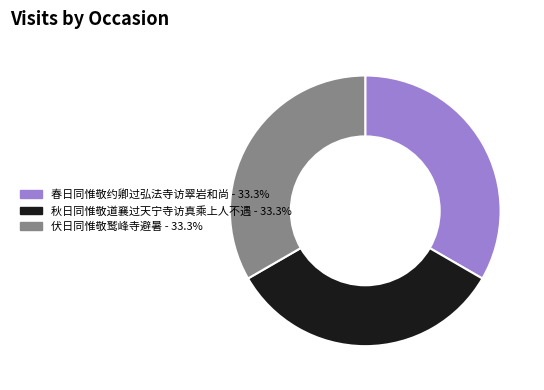

Does 春日同惟敬约卿过弘法寺访翠岩和尚 represent more than half of the total?

No